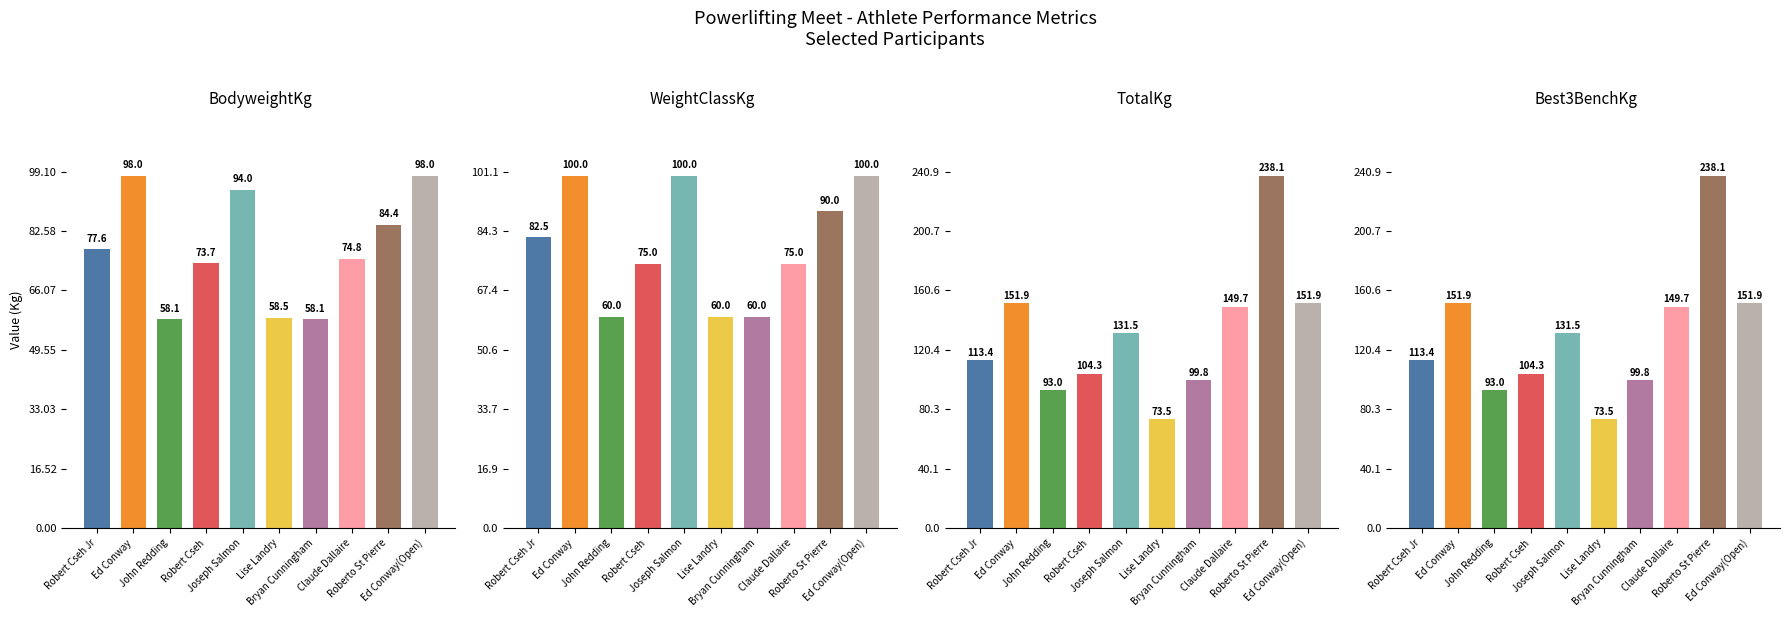

At Ed Conway(Open), list the series in order from smallest to largest.

BodyweightKg, WeightClassKg, TotalKg, Best3BenchKg